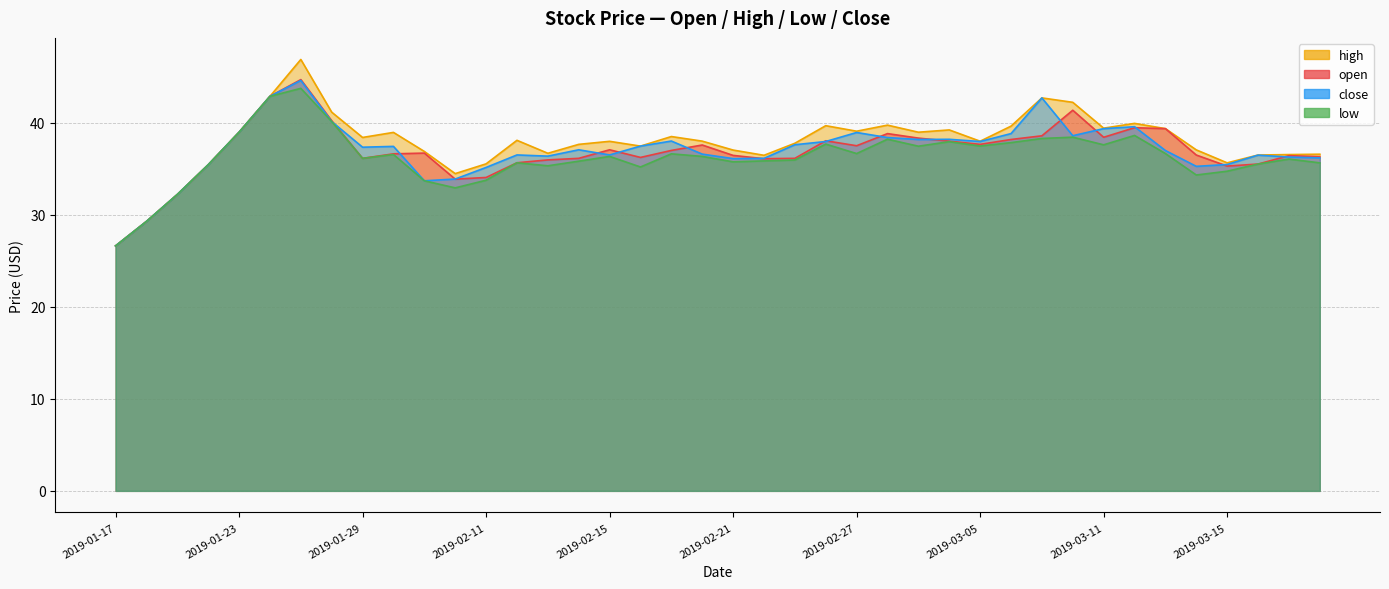

How many interior local valleys does the open series have?

8